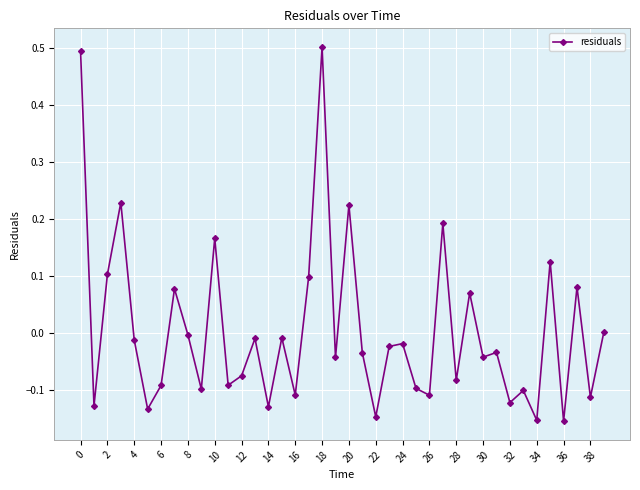

True or false: there are more than 0 points higher than both neighbors.

True